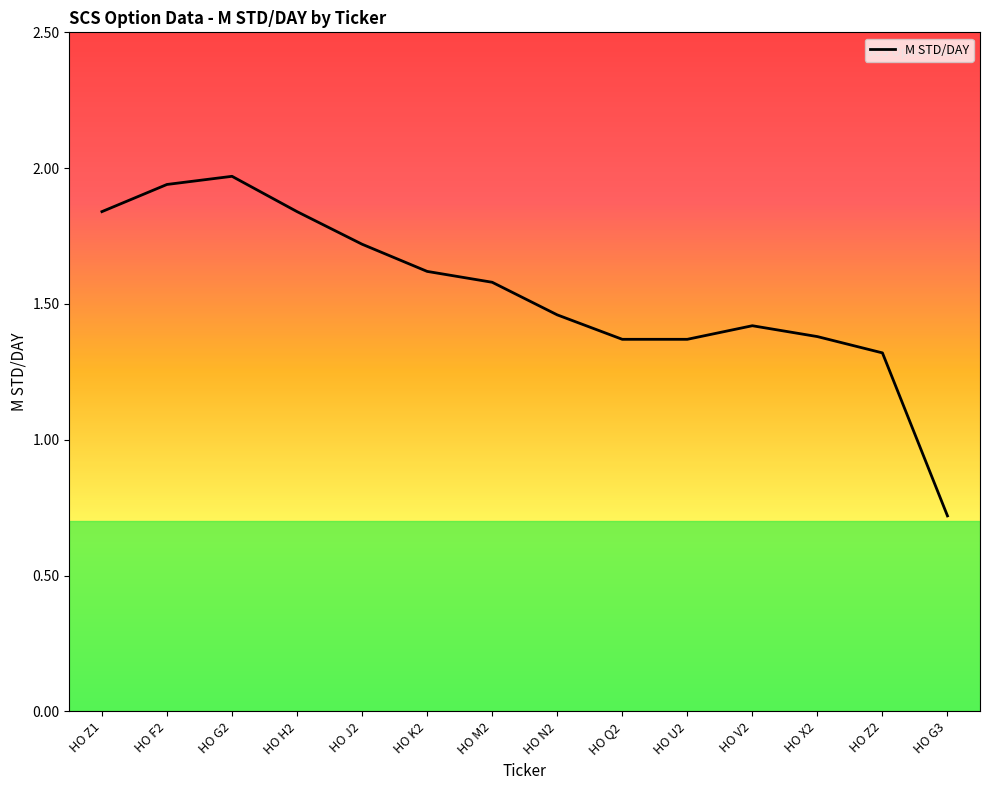

What is the change in value from HO M2 to HO Z2?

-0.3